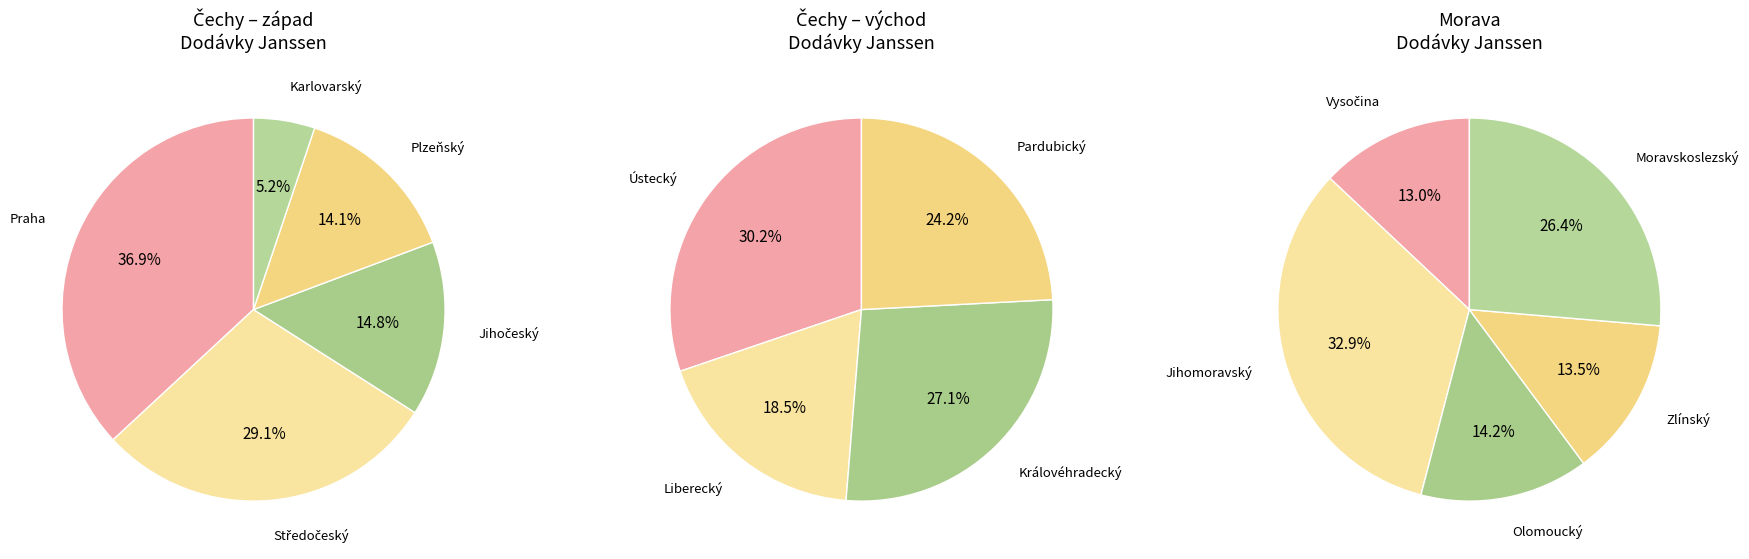

Does any single category account for the majority?

No